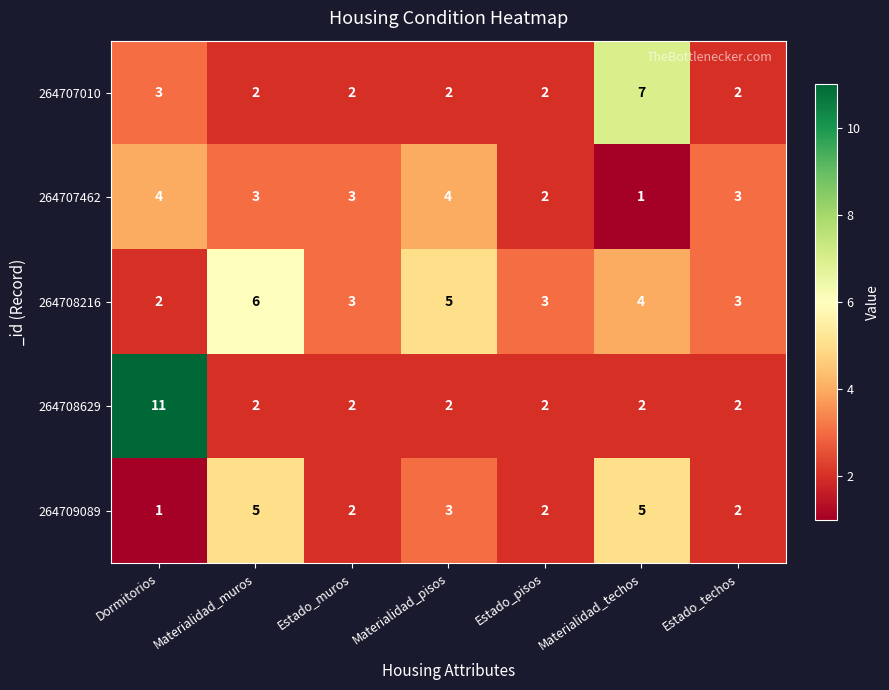

True or false: 264707462 has a value of 4 at Estado_techos.

False